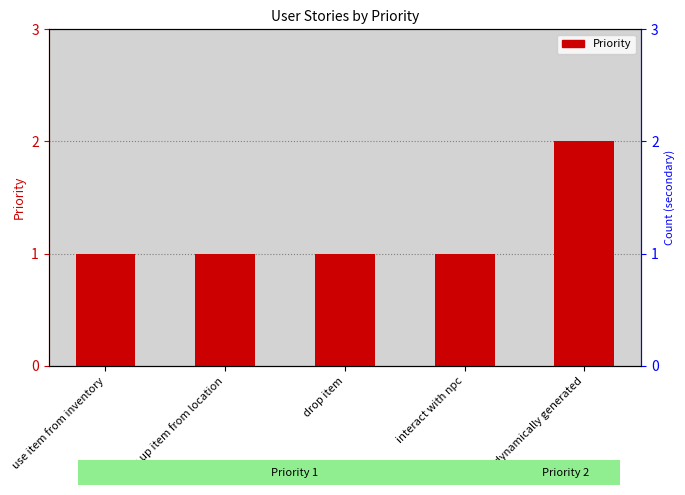

List the labels in order of value, smallest first.

use item from inventory, pick up item from location, drop item, interact with npc, dynamically generated